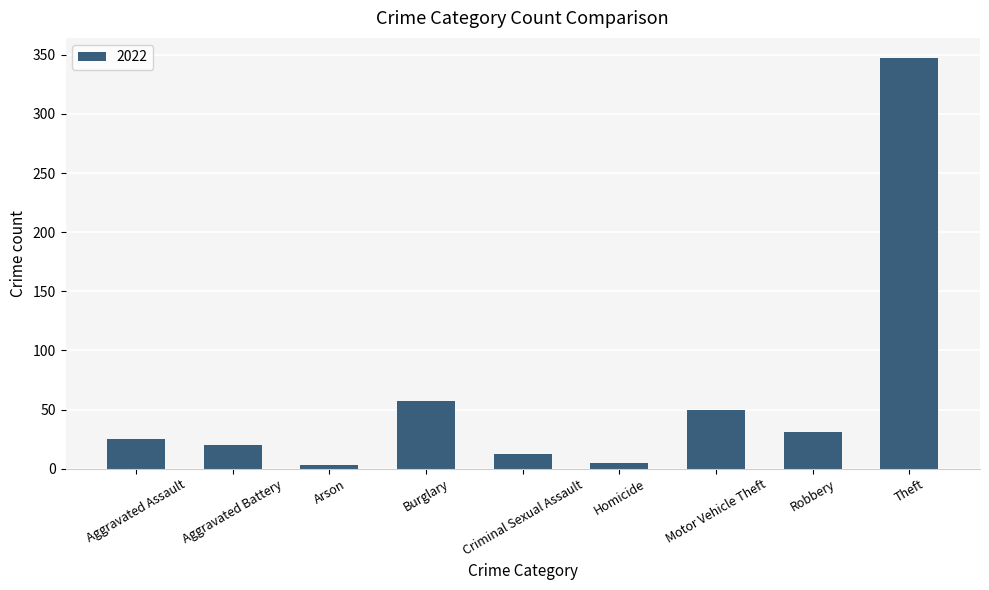

Reading right to left, transcribe all the data shown in this chart.

347	31	50	5	12	57	3	20	25